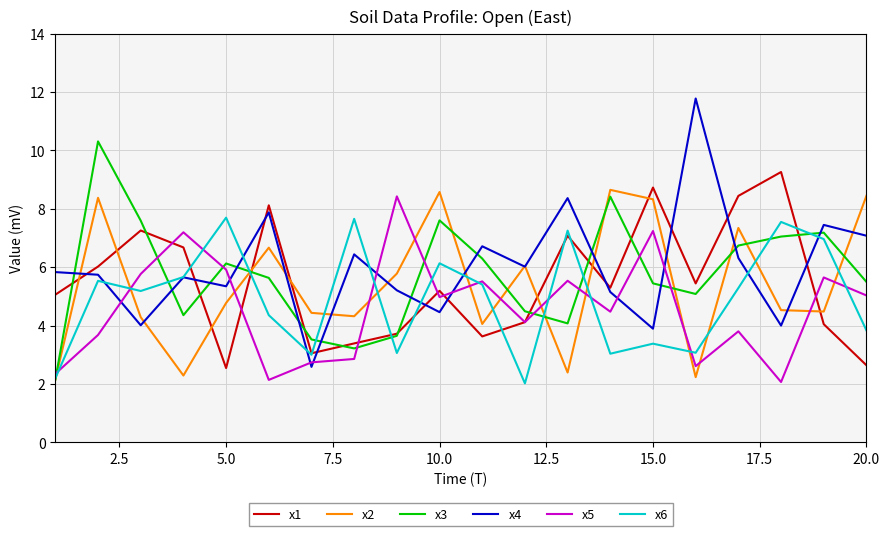

What is the sum of all x3 values?

114.4